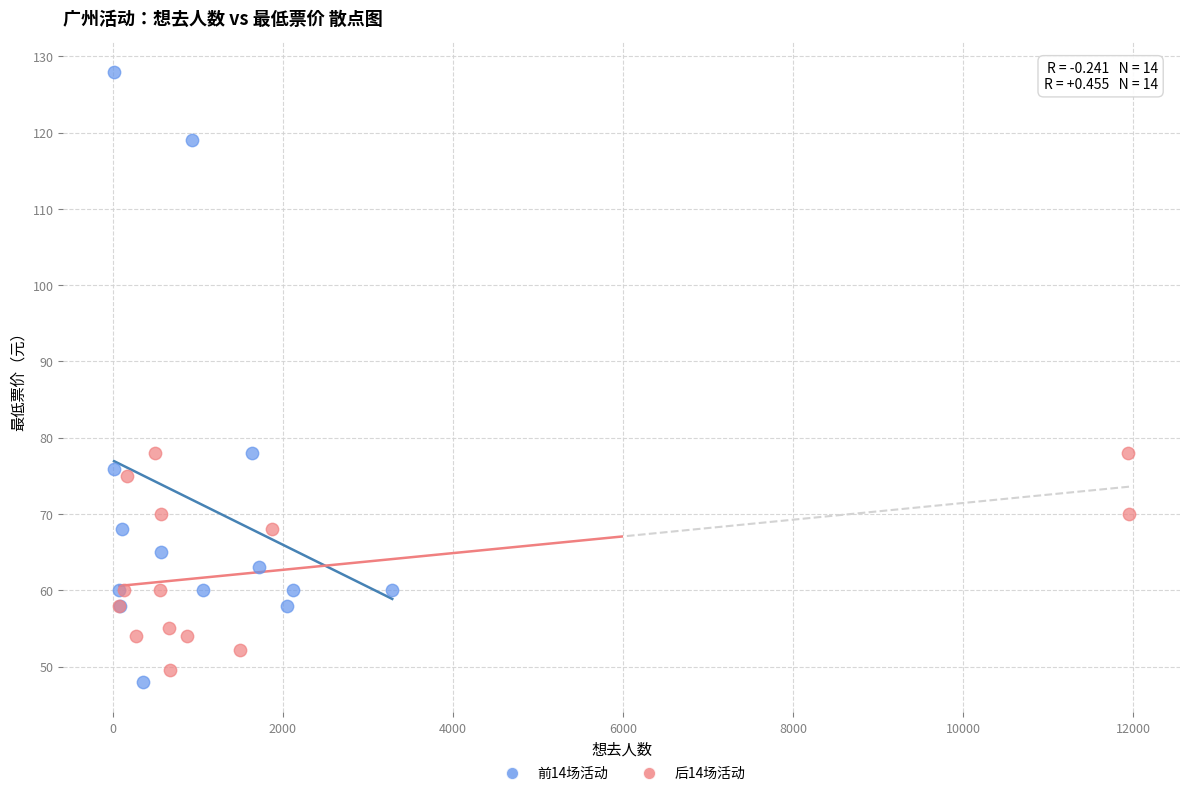

Which series contains the highest Y value?

前14场活动